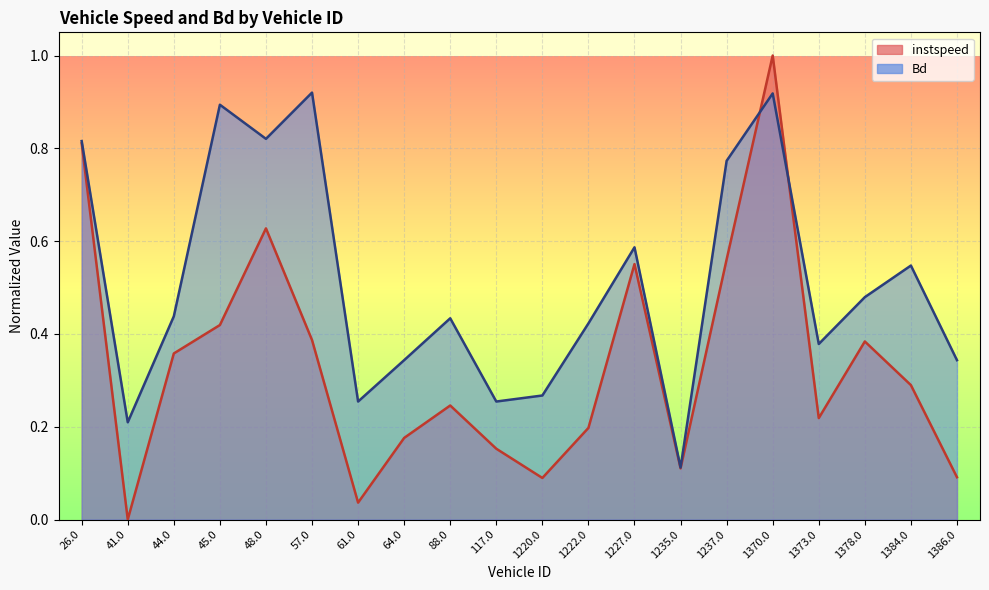

What is the average value of the instspeed series?

0.3